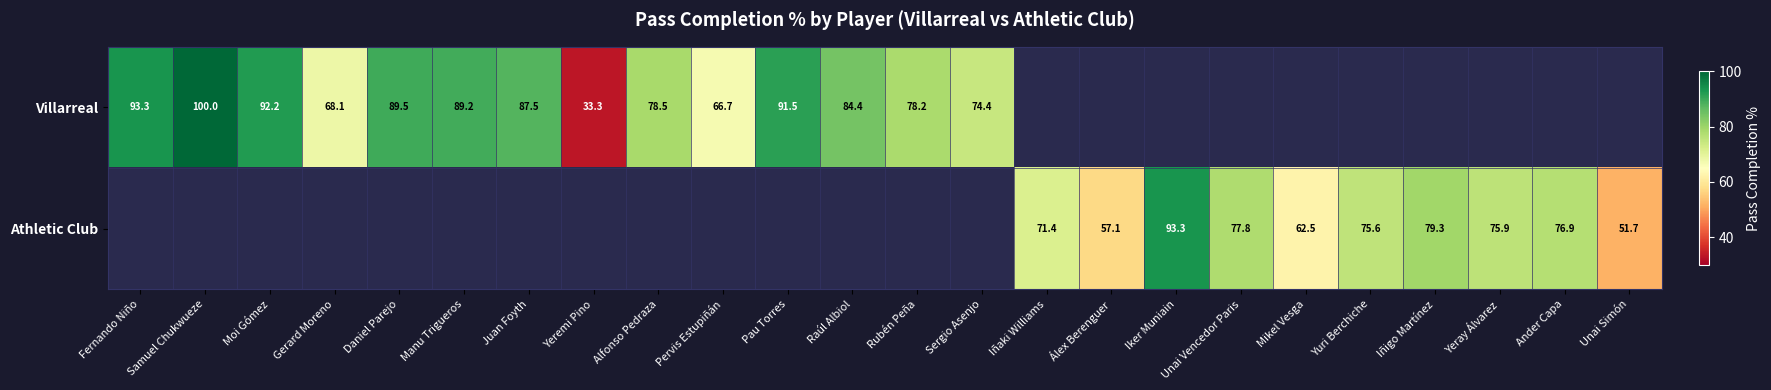

The value of Athletic Club at Álex Berenguer is 57.1. True or false?

True